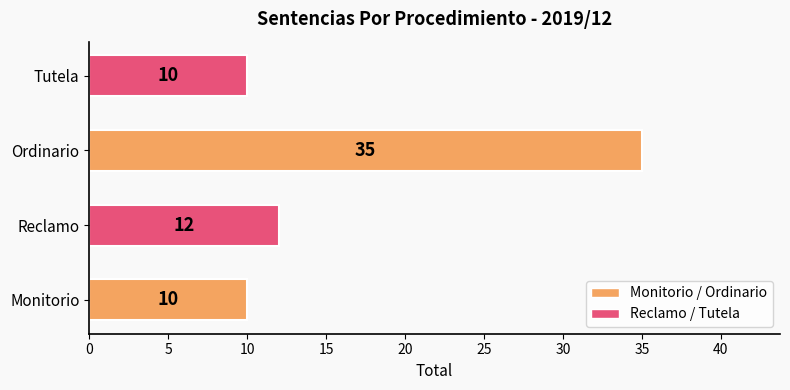

Reading bottom to top, what are all the values shown in this chart?

10	12	35	10